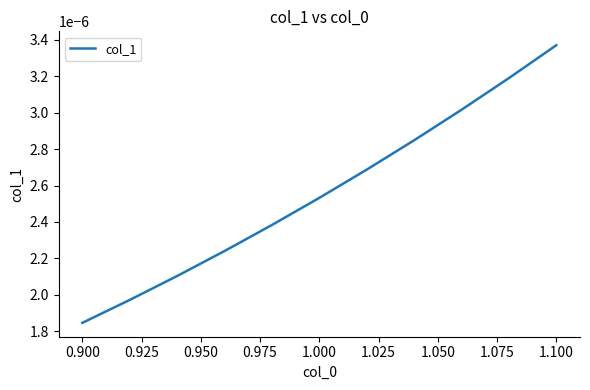

Which category has the highest value across all series?

1.100